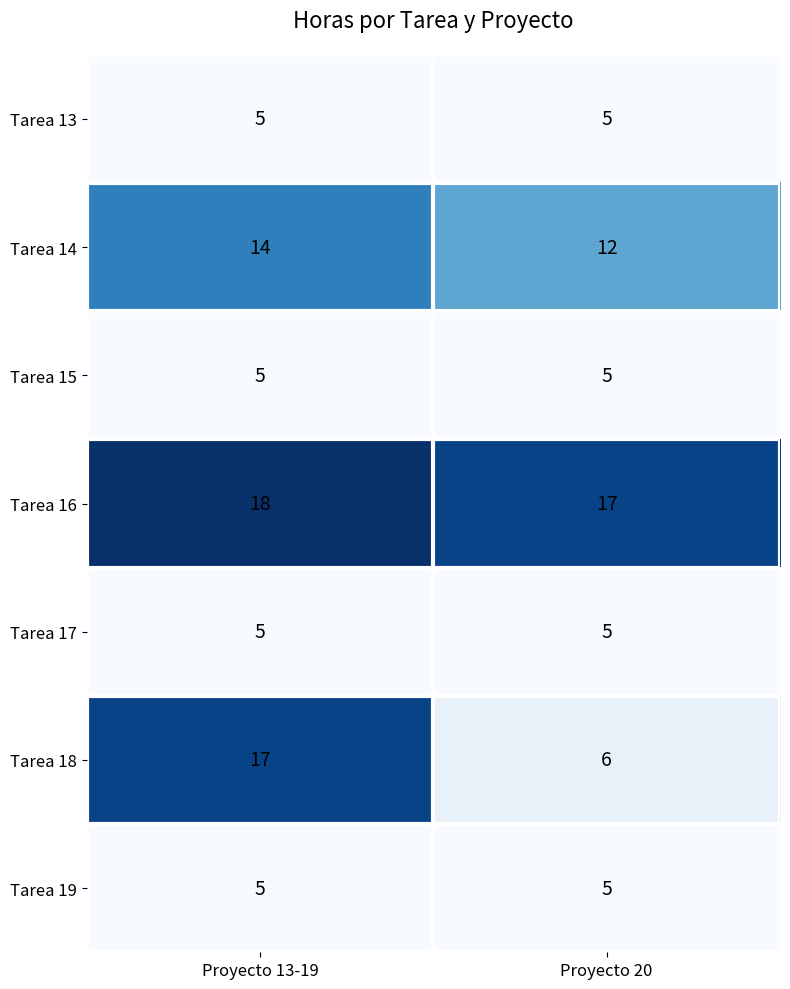

What is the average value of the Tarea 15 series?

5